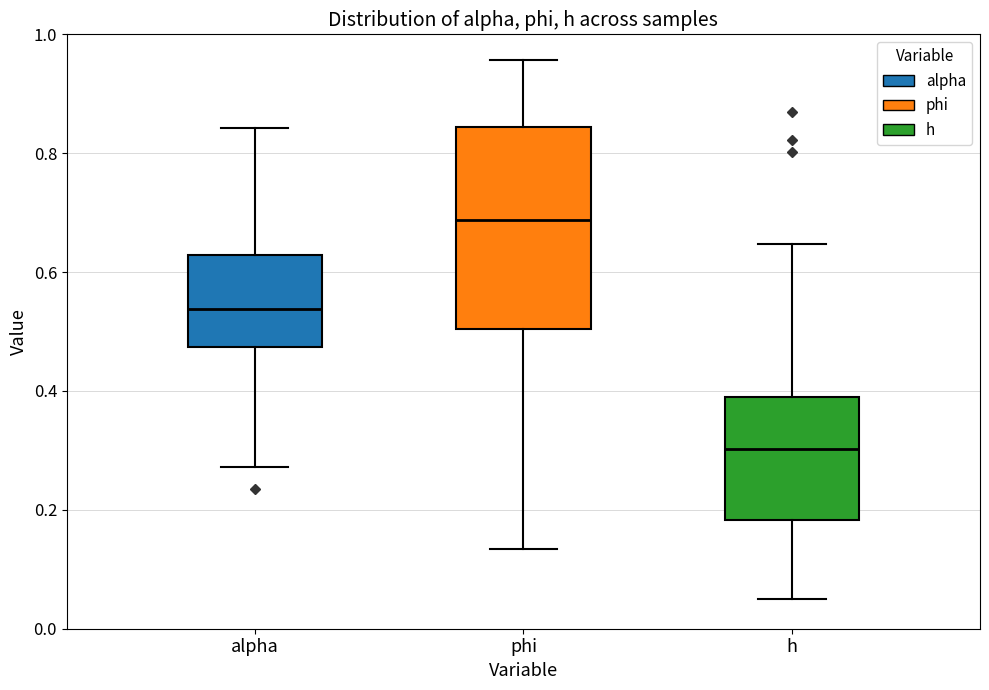

Where is the lower edge of the box for phi on the y-axis? The values are not printed on the chart, so give them approximately, as read against the axis.

0.50